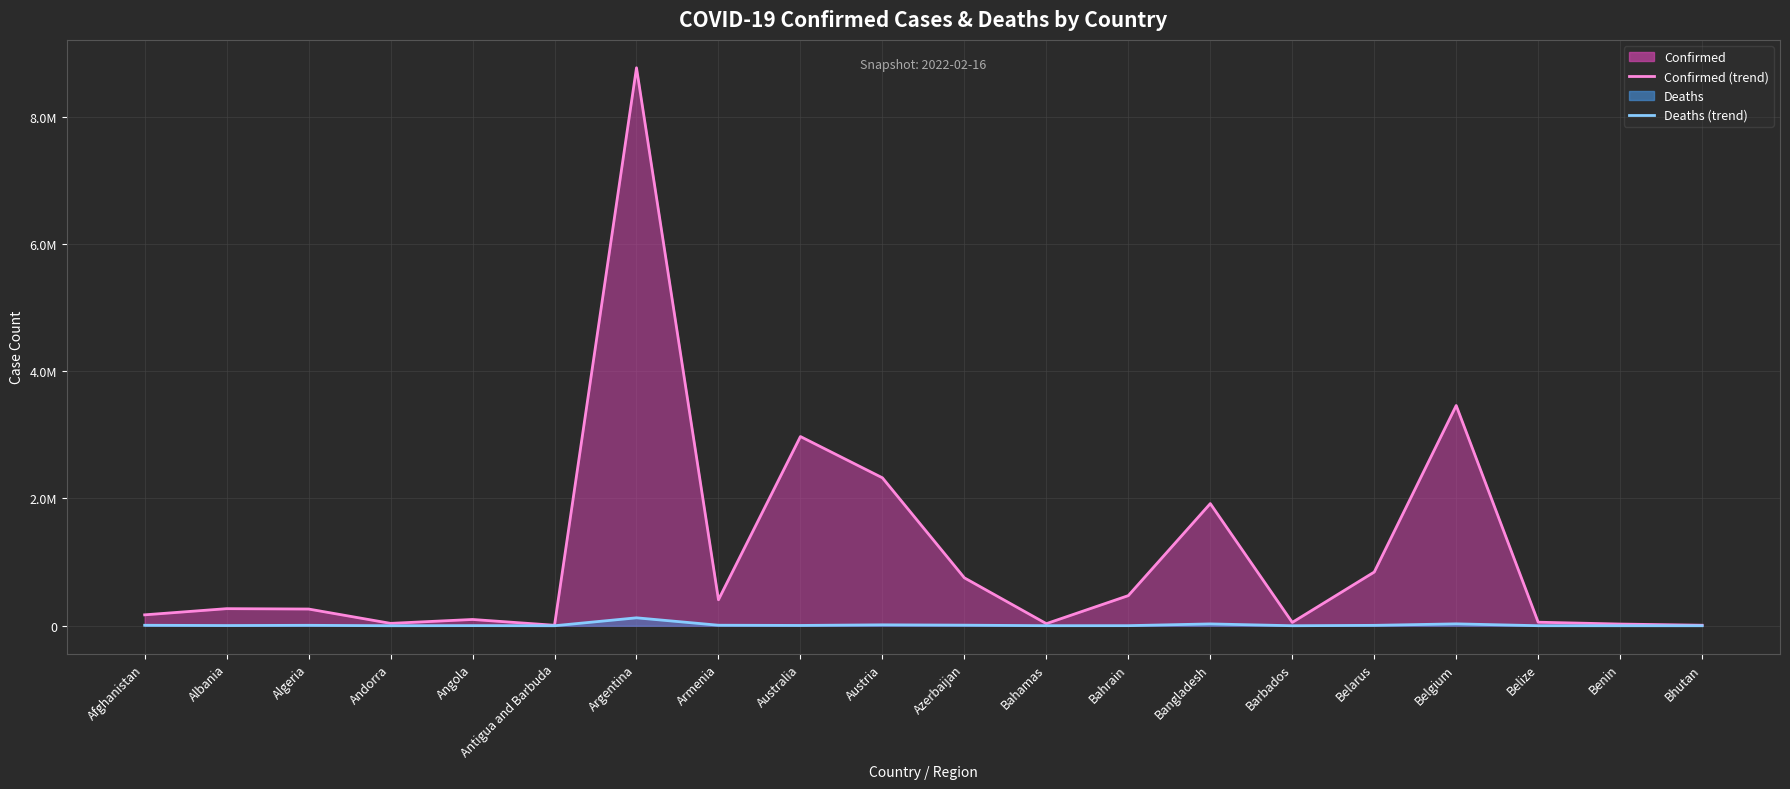

True or false: Confirmed (trend) and Deaths (trend) cross at least once.

False